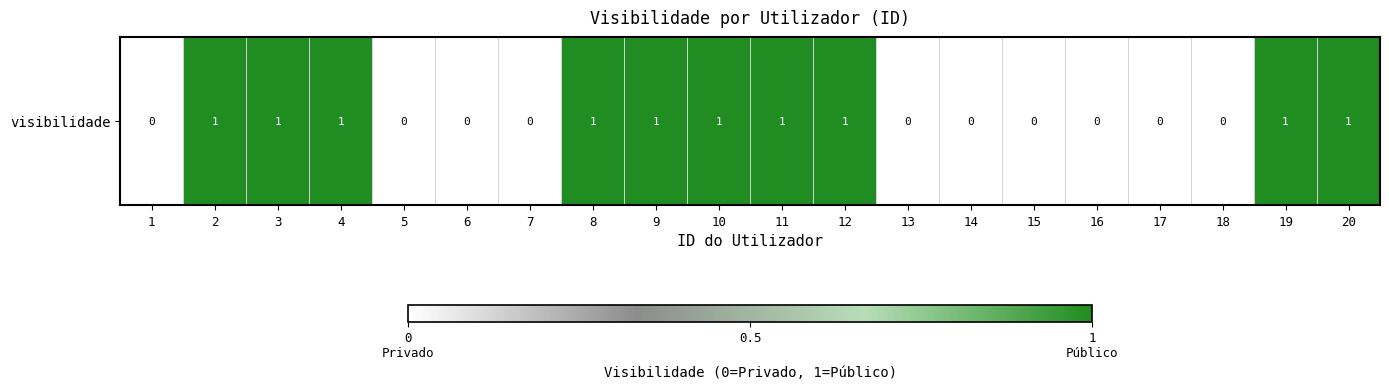

The value at 15 is 0. True or false?

False